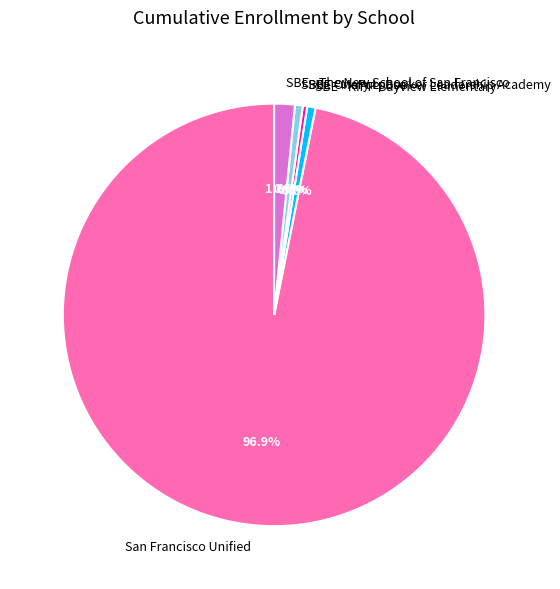

Which slice is the largest?

San Francisco Unified